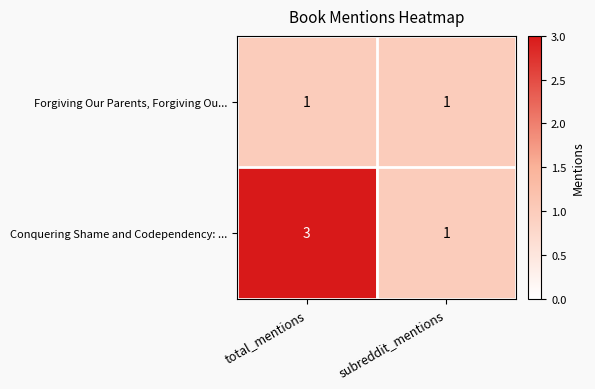

How many data points does each series have?

2